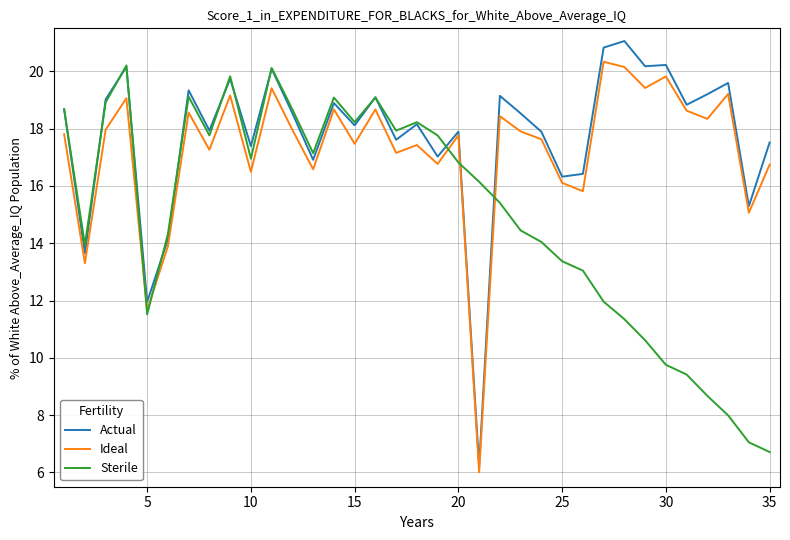

What is the minimum value for Actual?

6.2